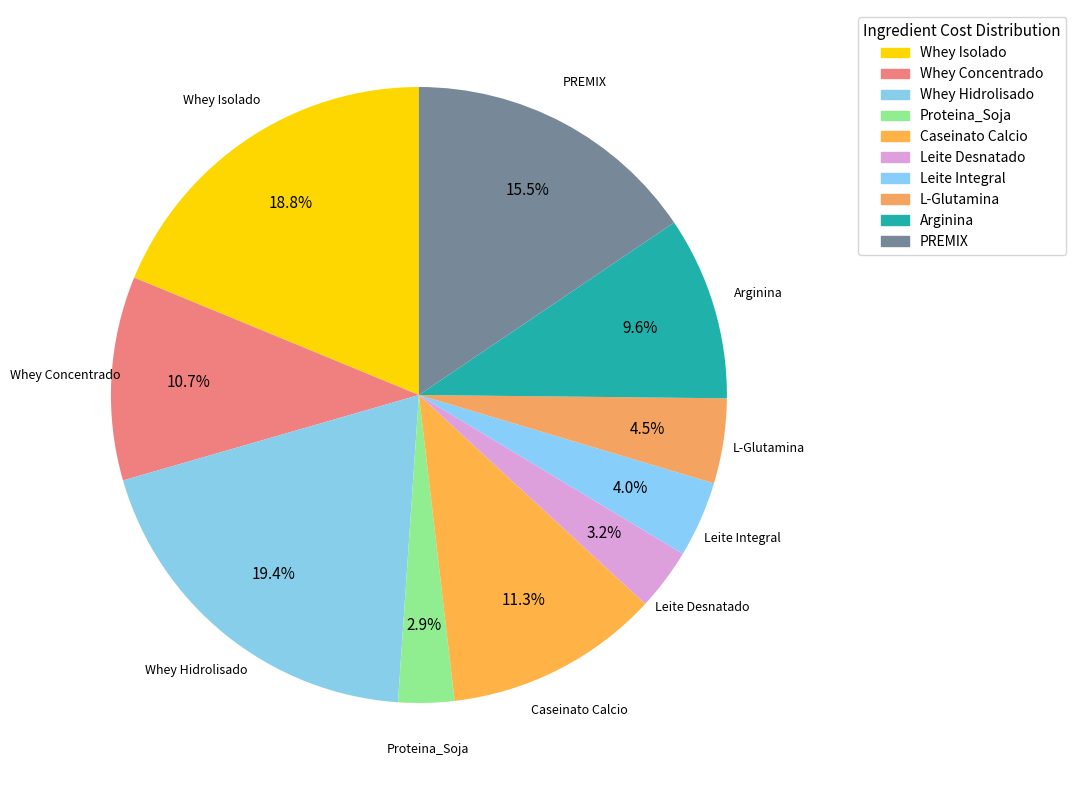

Is it true that Whey Isolado is 19% of the pie?

True